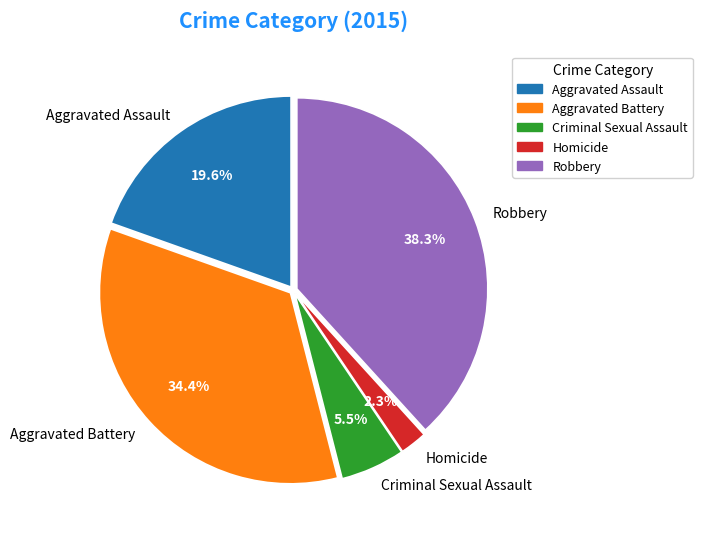

Between Homicide and Robbery, which is larger?

Robbery